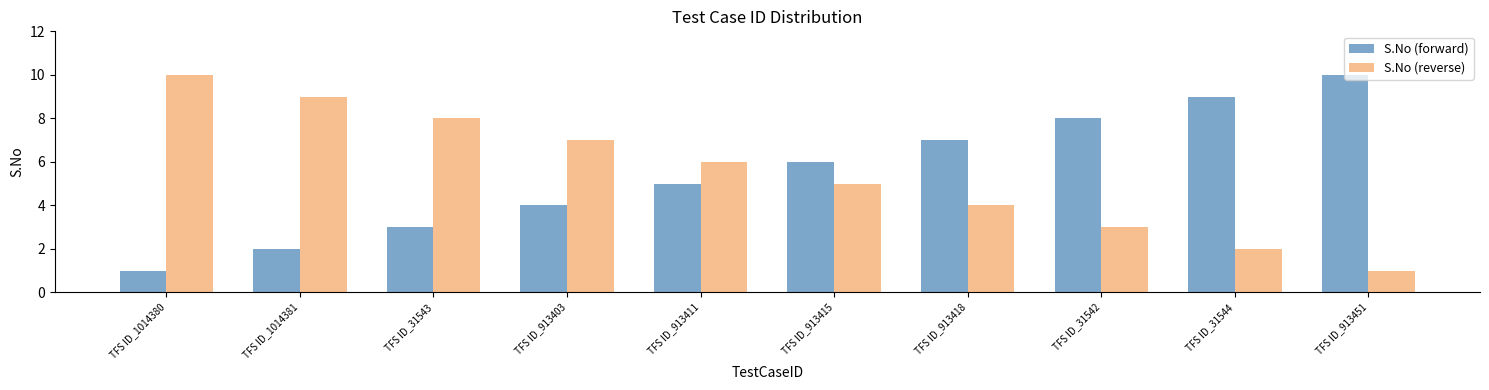

Are the bars horizontal?

No